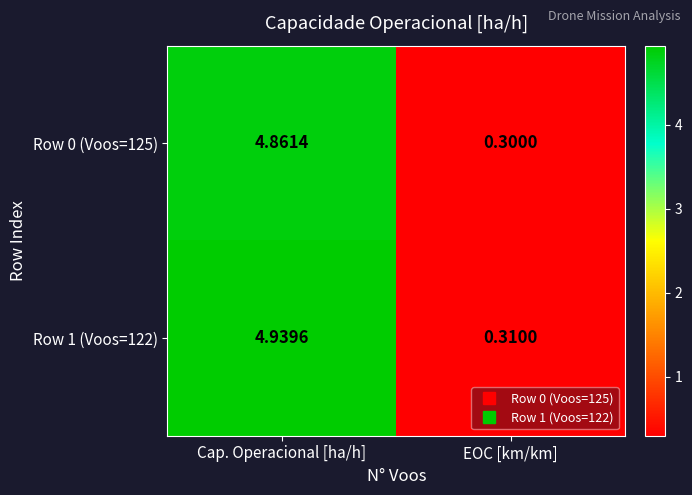

What is the smallest value displayed?

0.3